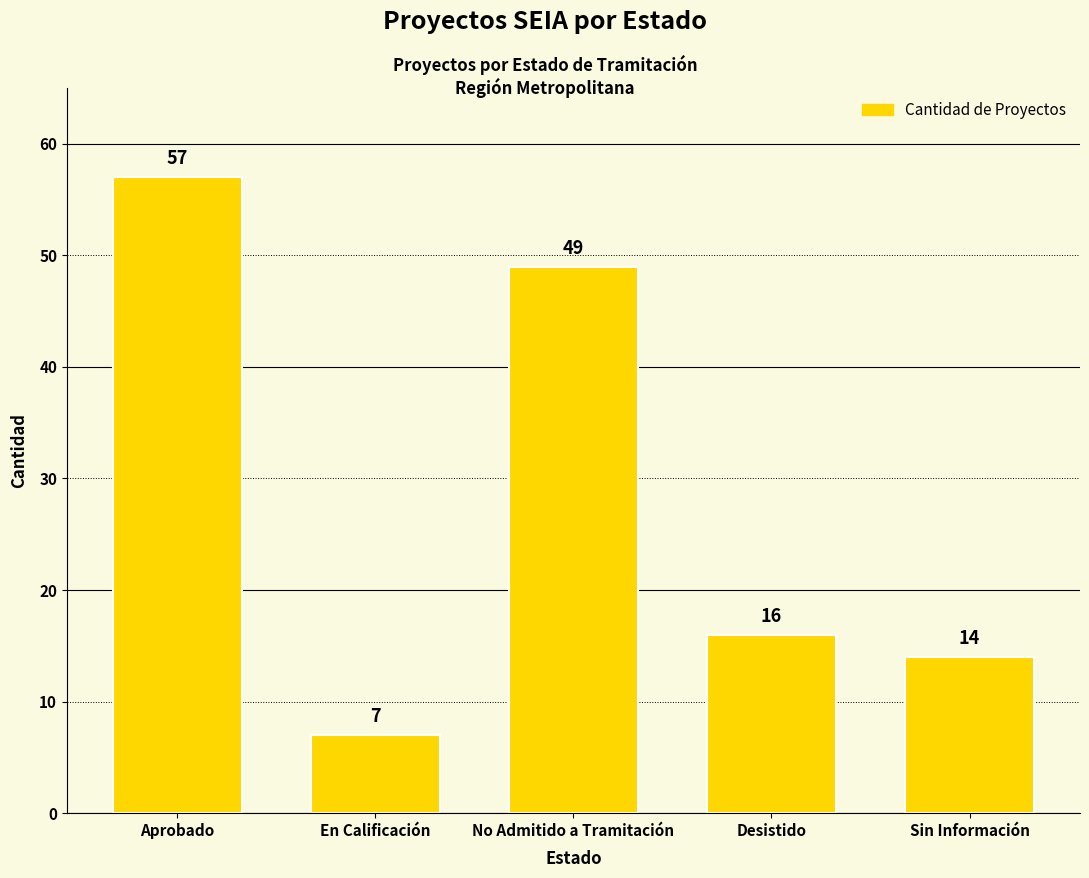

List the labels in order of value, largest first.

Aprobado, No Admitido a Tramitación, Desistido, Sin Información, En Calificación